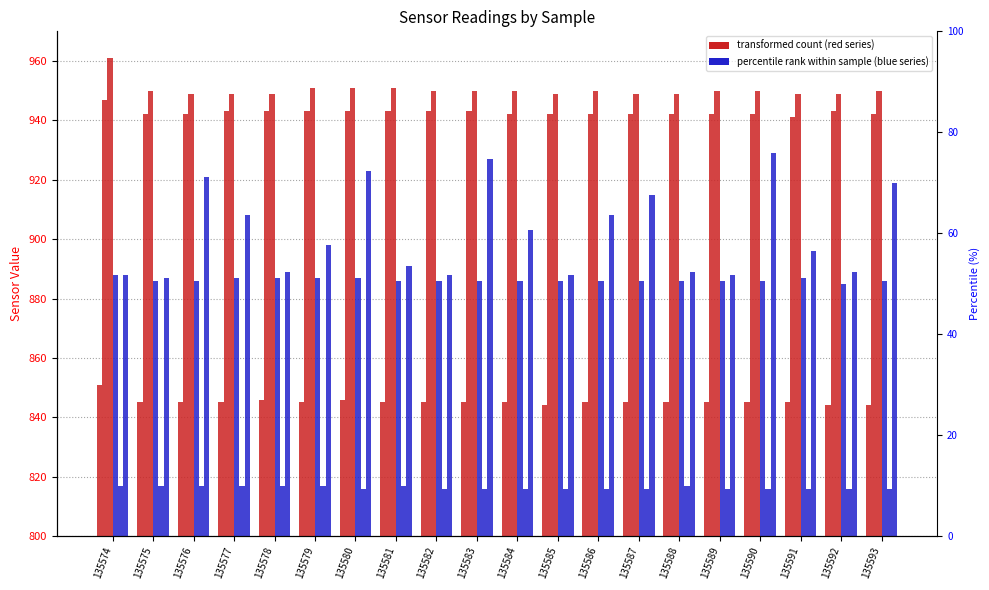

What is the total value across all series at 135575?

5327